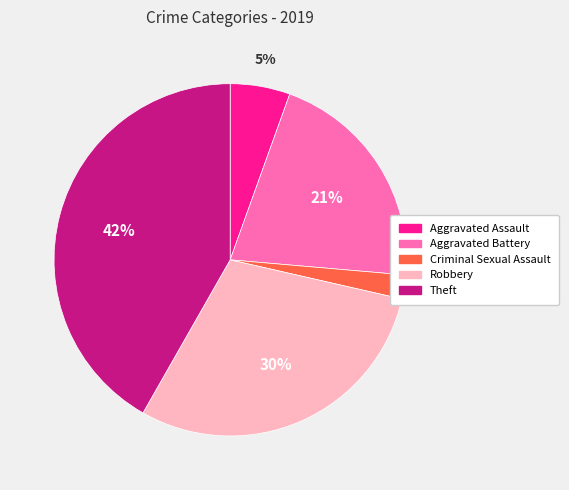

Is it true that Aggravated Battery is 21% of the pie?

True